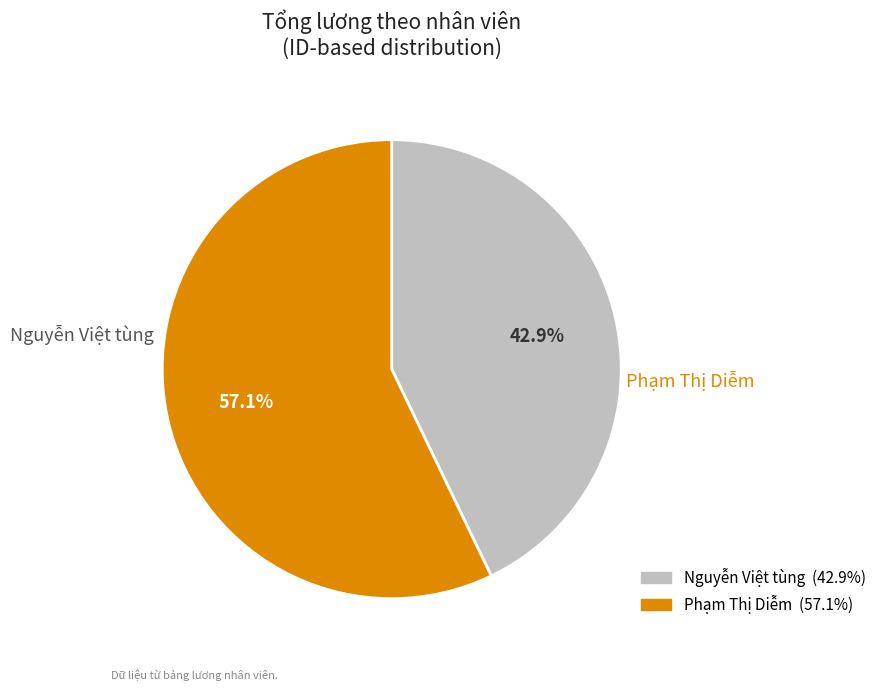

To the nearest percent, what portion does Nguyễn Việt tùng represent?

43%